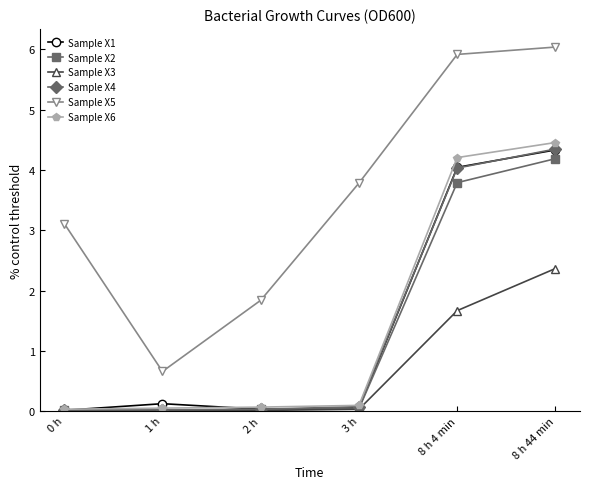

Which series has the largest range (max minus min)?

Sample X5